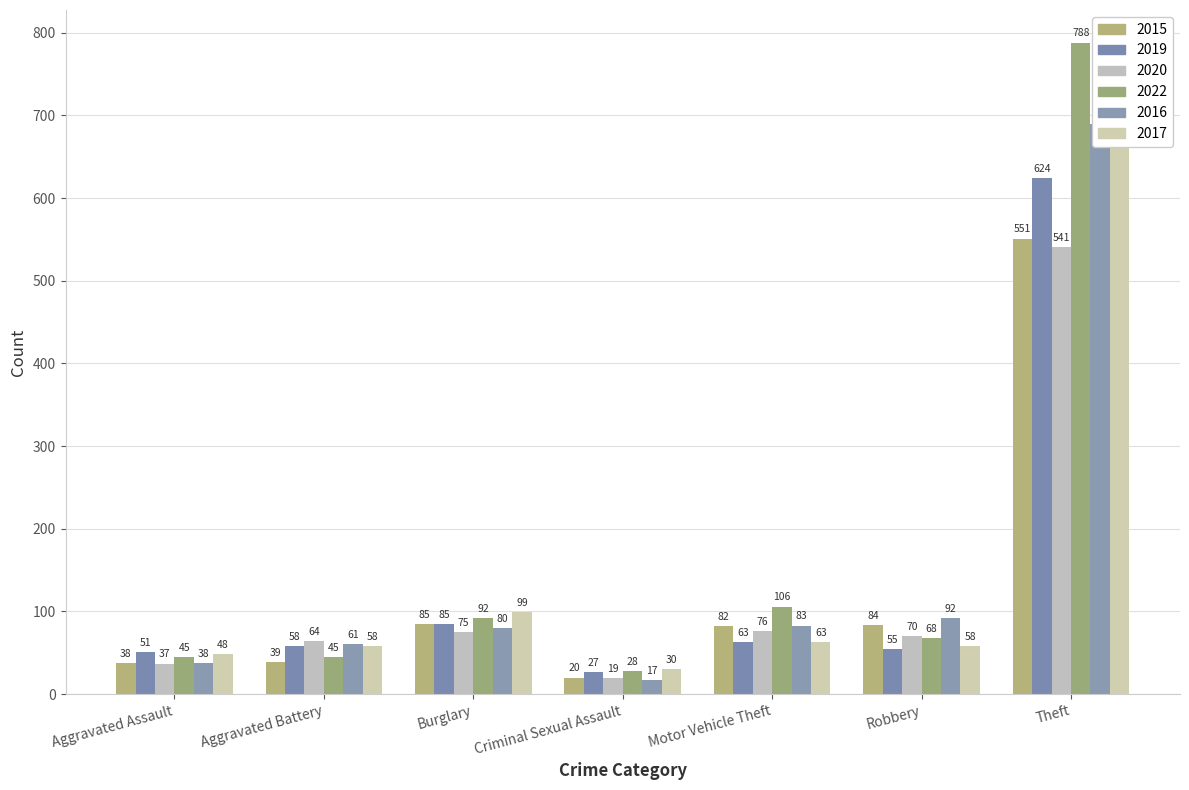

How many values in the 2017 series exceed 58?

3